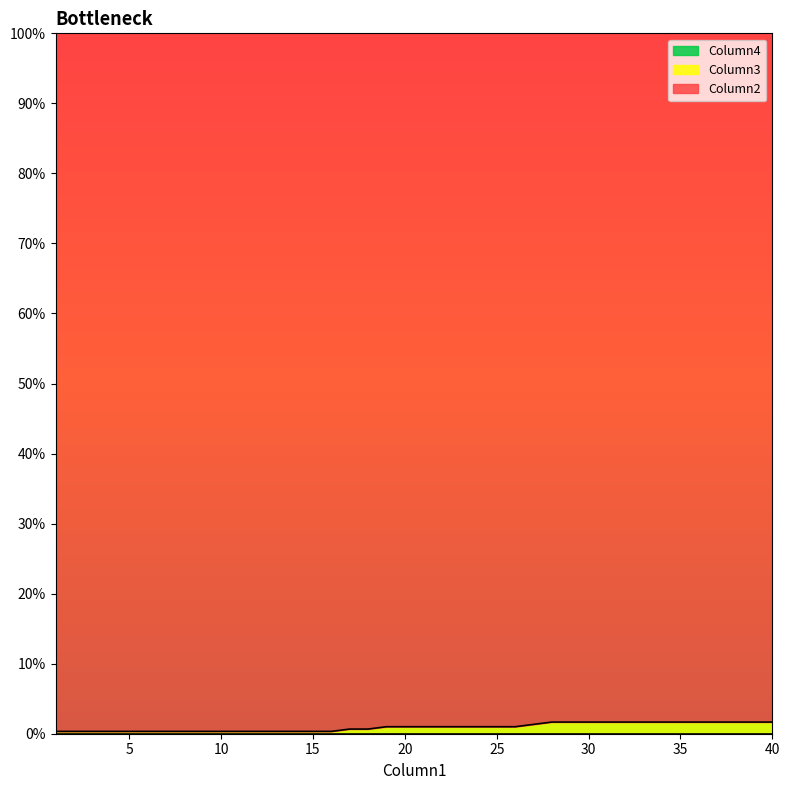

Which series has the widest spread of values?

Column2